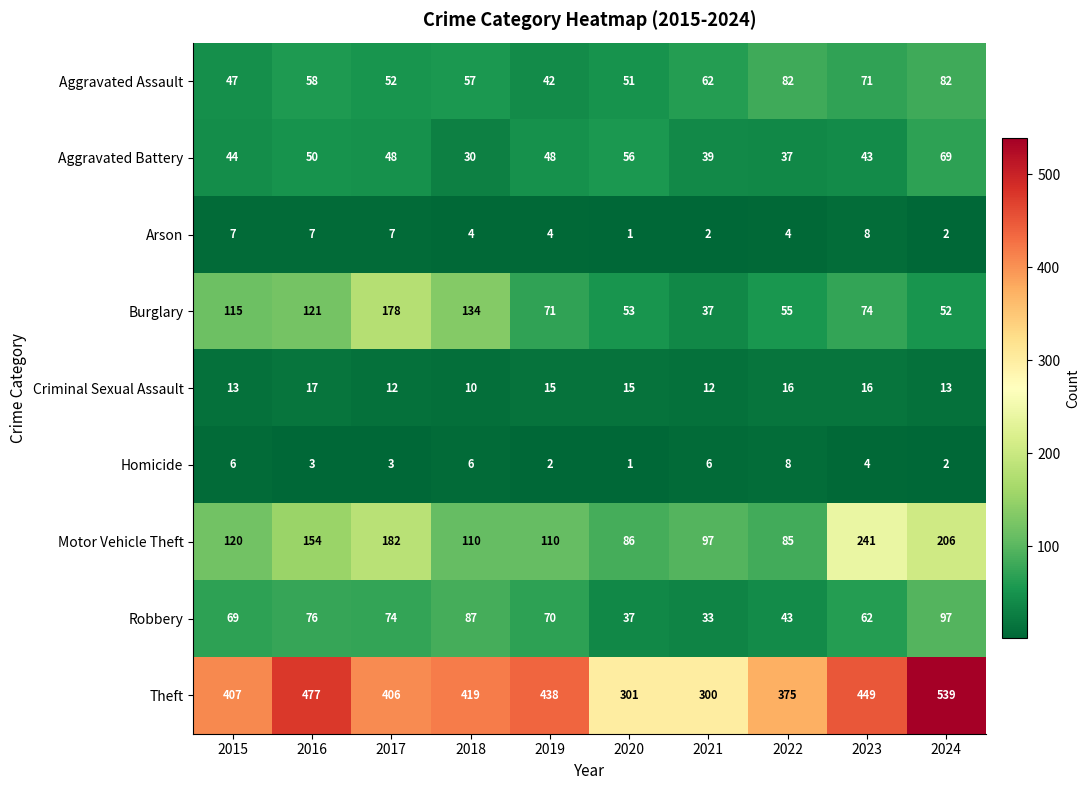

What is the difference between the maximum and second lowest values in the Theft series?

238